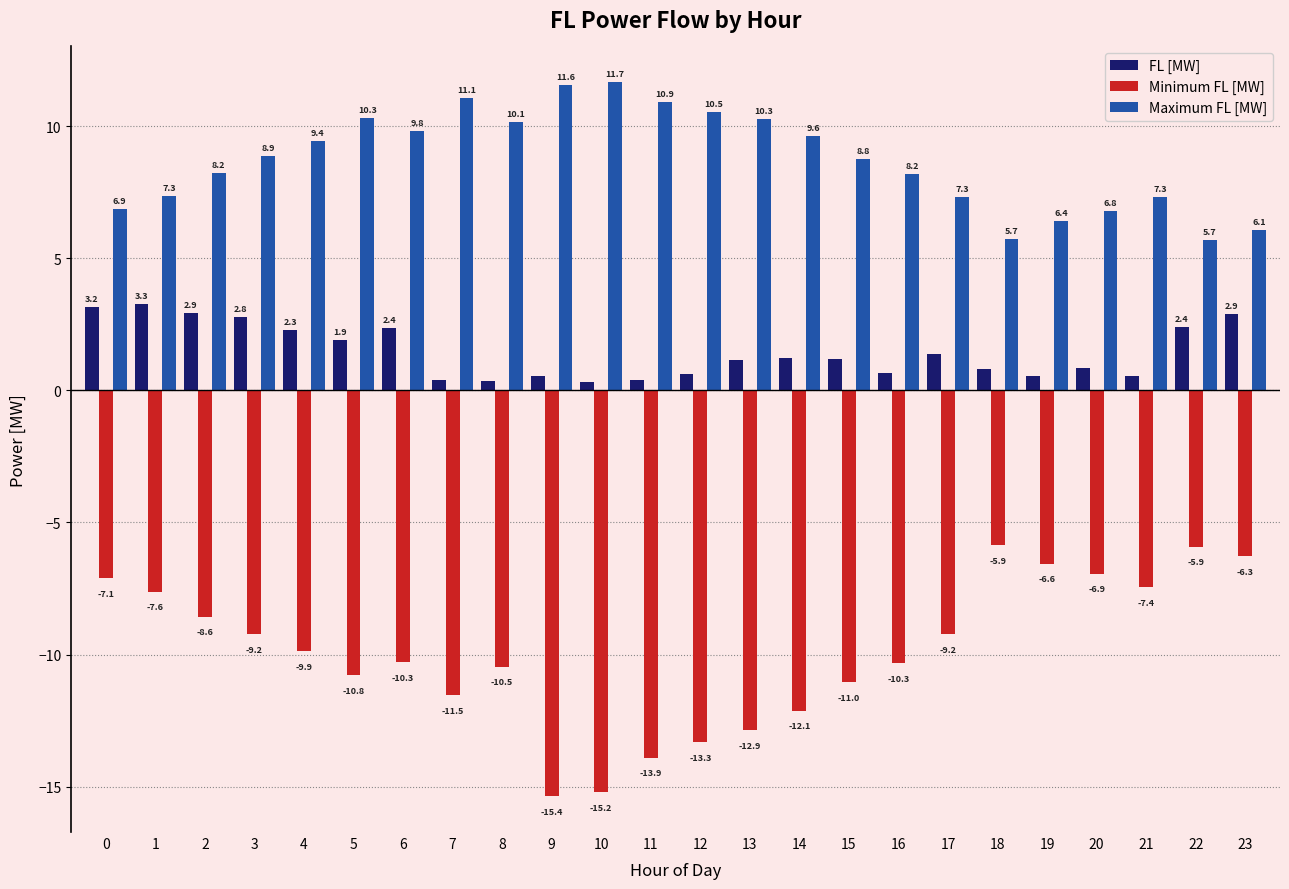

The value of Minimum FL [MW] at 22 is -9.6. True or false?

False